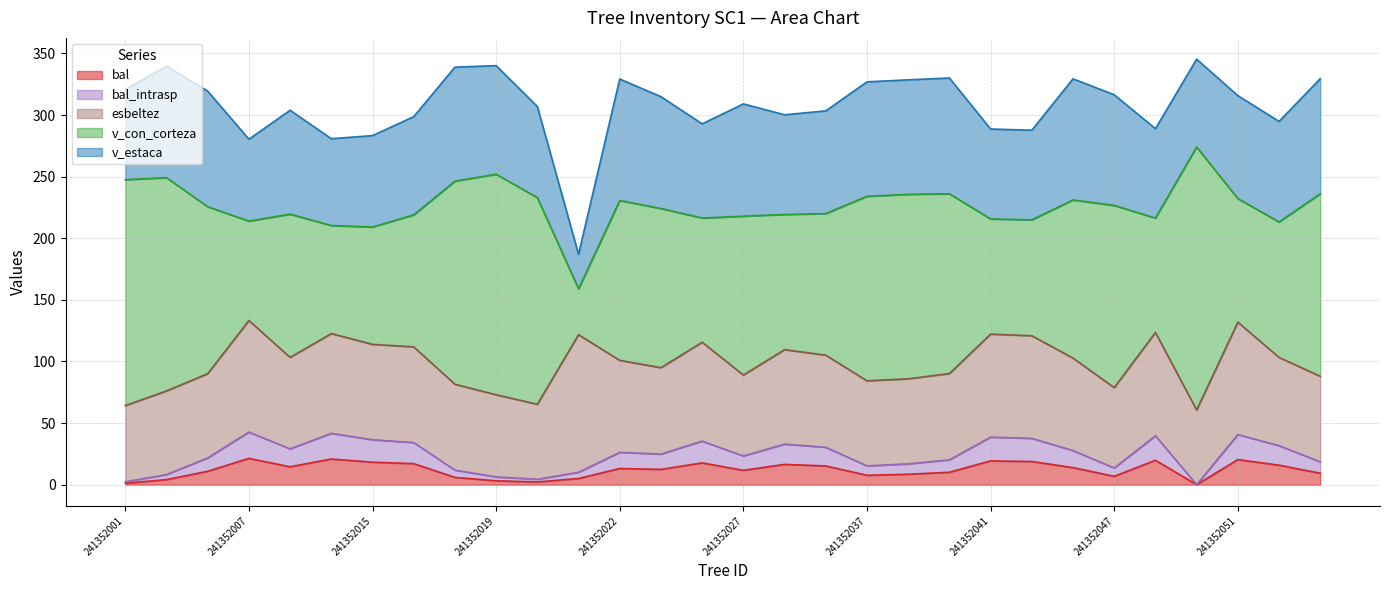

How many interior local valleys does the esbeltez series have?

7